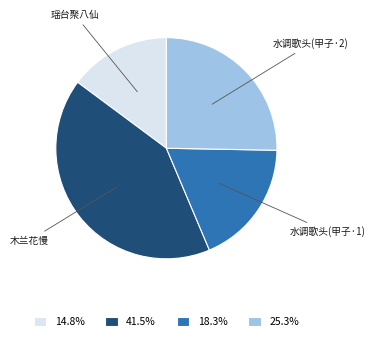

Which category has the smallest portion of the pie?

瑶台聚八仙